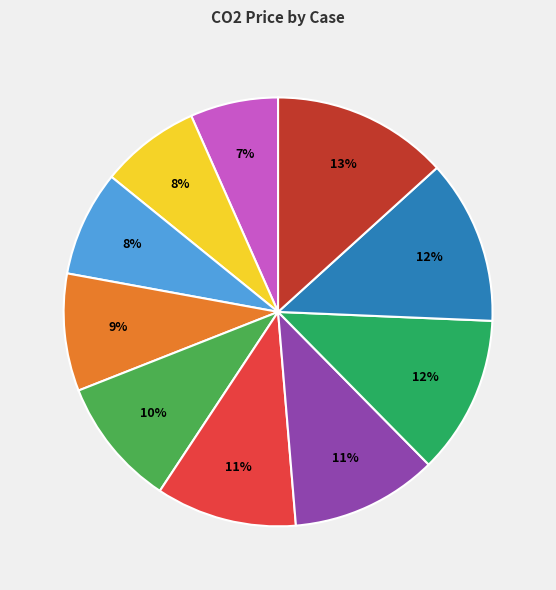

Is there any slice that represents more than half of the pie?

No